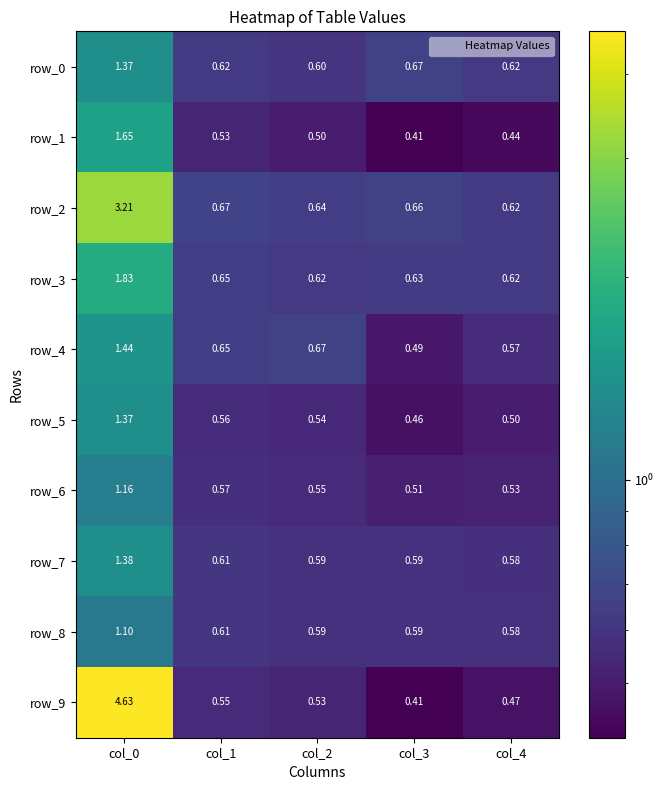

Is it true that row_8 equals 0.6 at col_4?

True